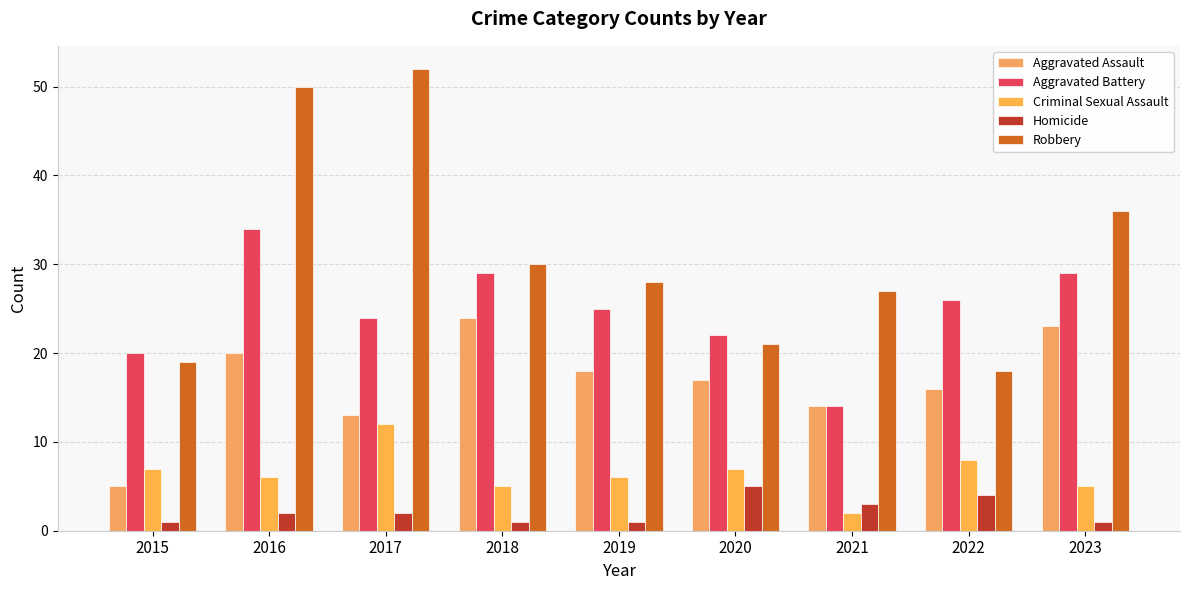

What is the lowest value of the Robbery series?

18